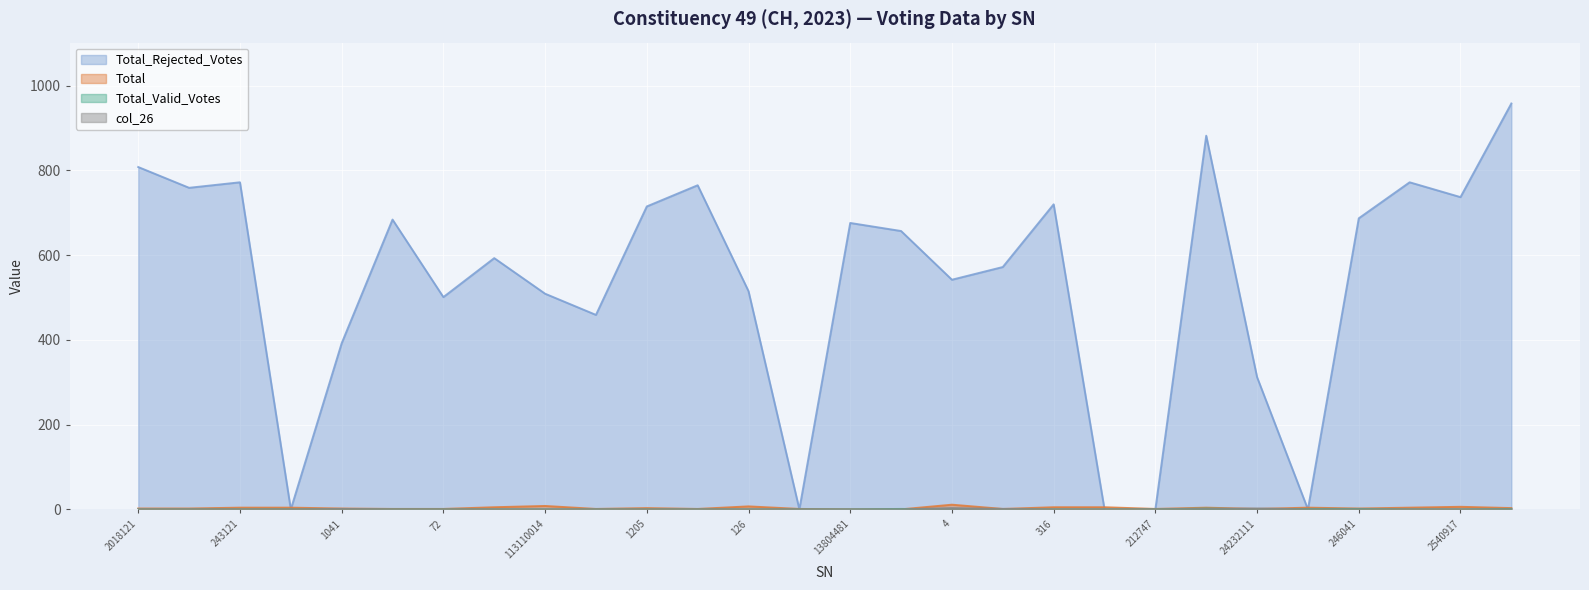

At which label is Total closest to 5?

112140